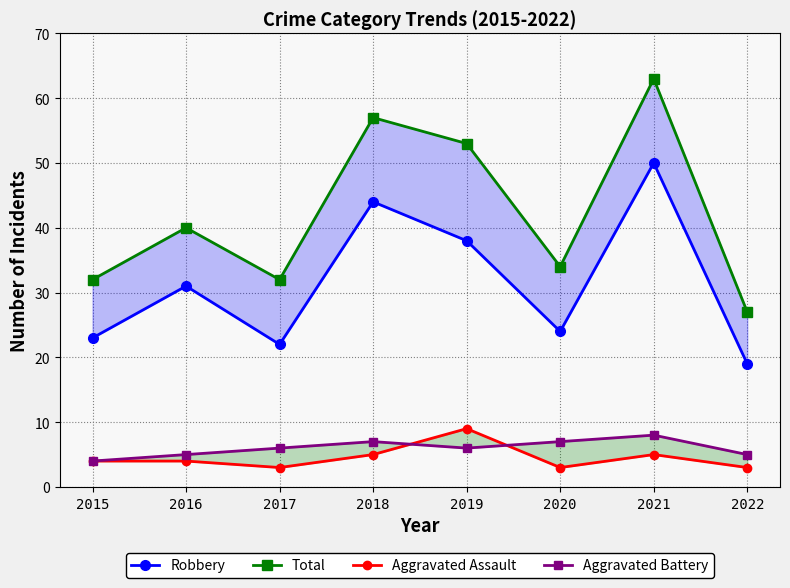

What is the value of the Robbery point at the 3rd from the left?

22